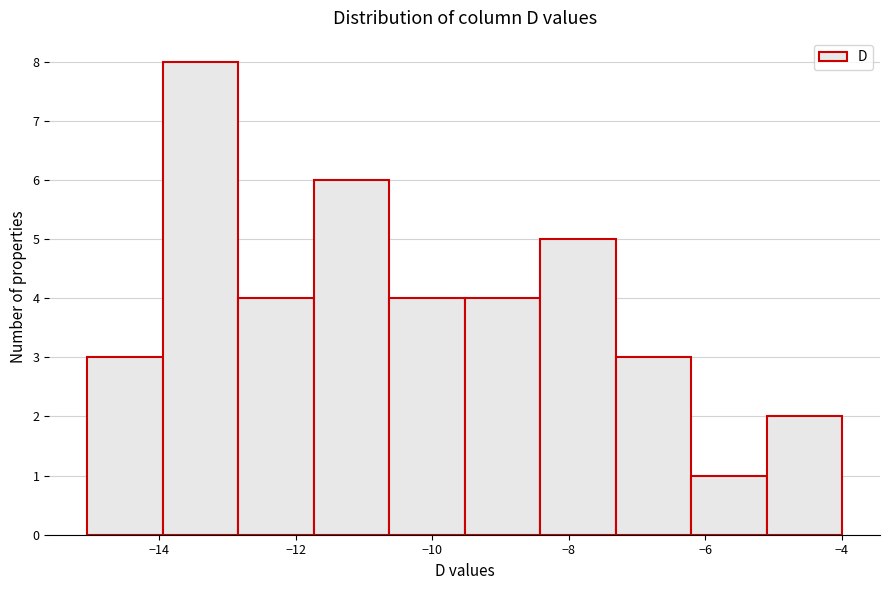

Which range on the x-axis has the tallest bar?

-14.0 to -12.8